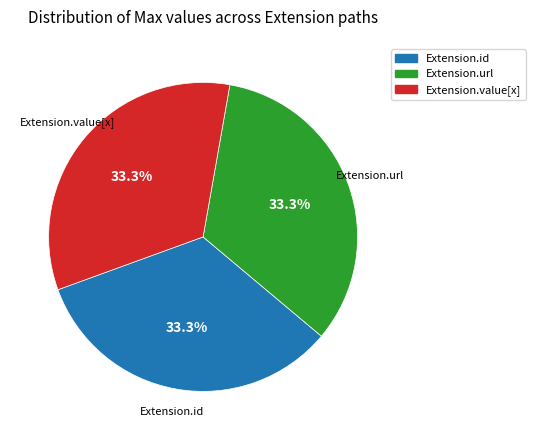

Does any single category account for the majority?

No